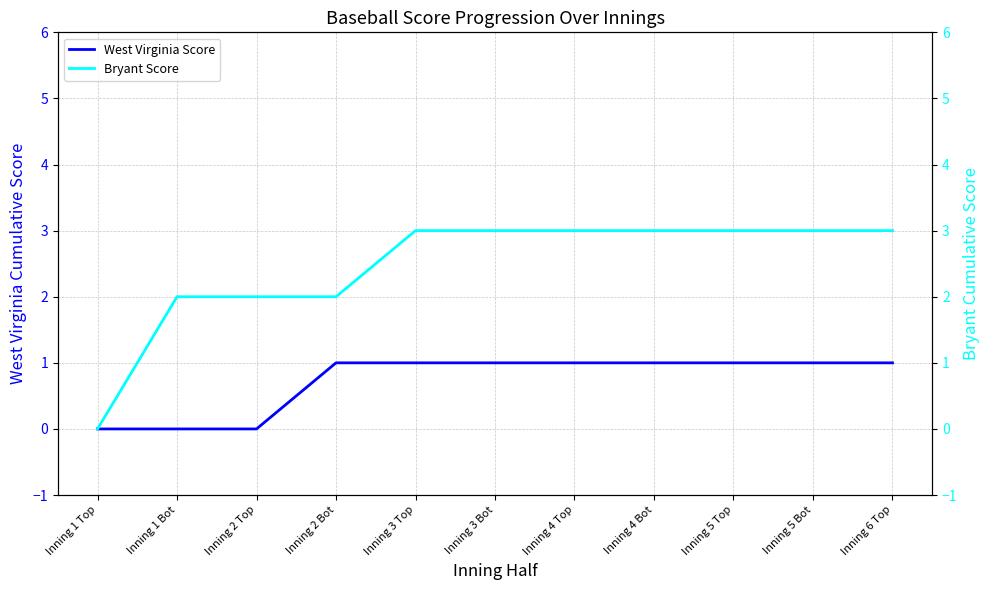

The Bryant Score series shows 5 at Inning 5 Top. True or false?

False